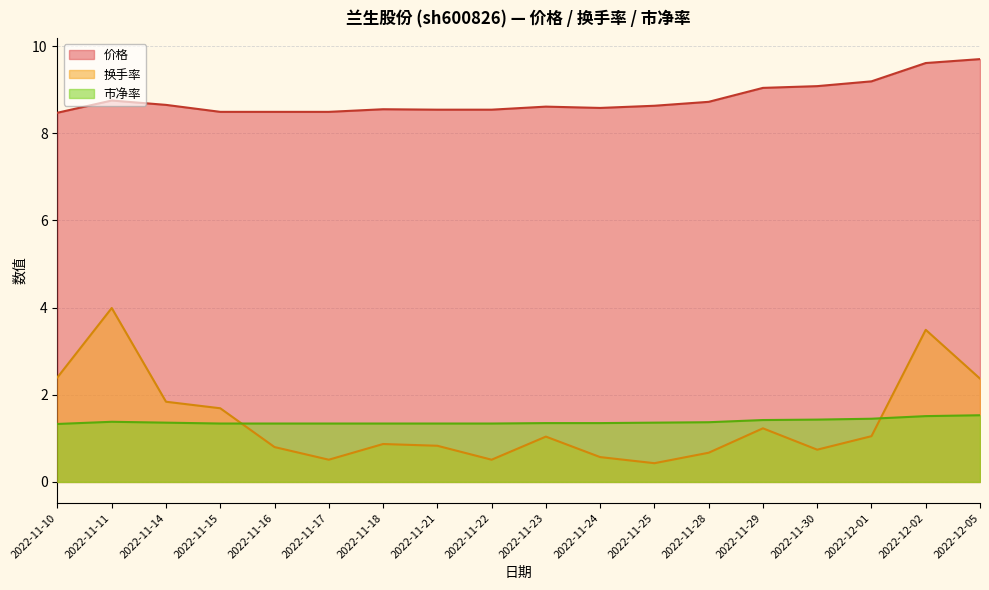

Read the 市净率 value at 2022-11-11.

1.4